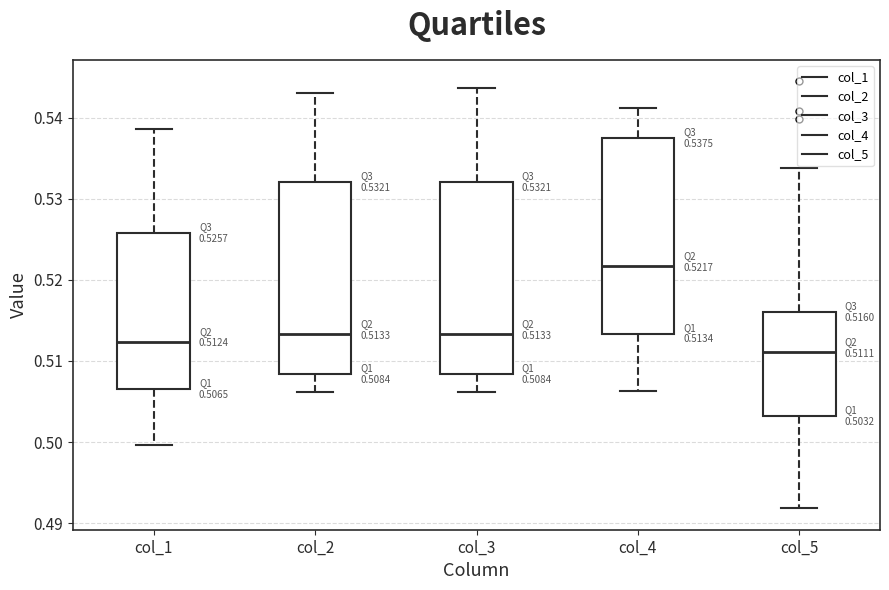

Which box's median line is the lowest?

col_5